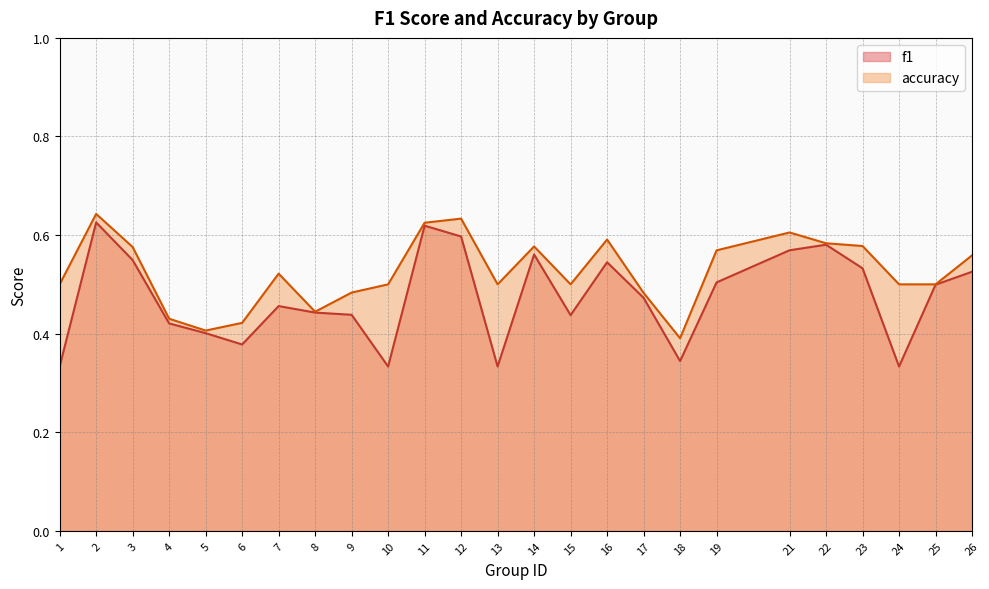

The f1 series shows 0.1 at 17. True or false?

False